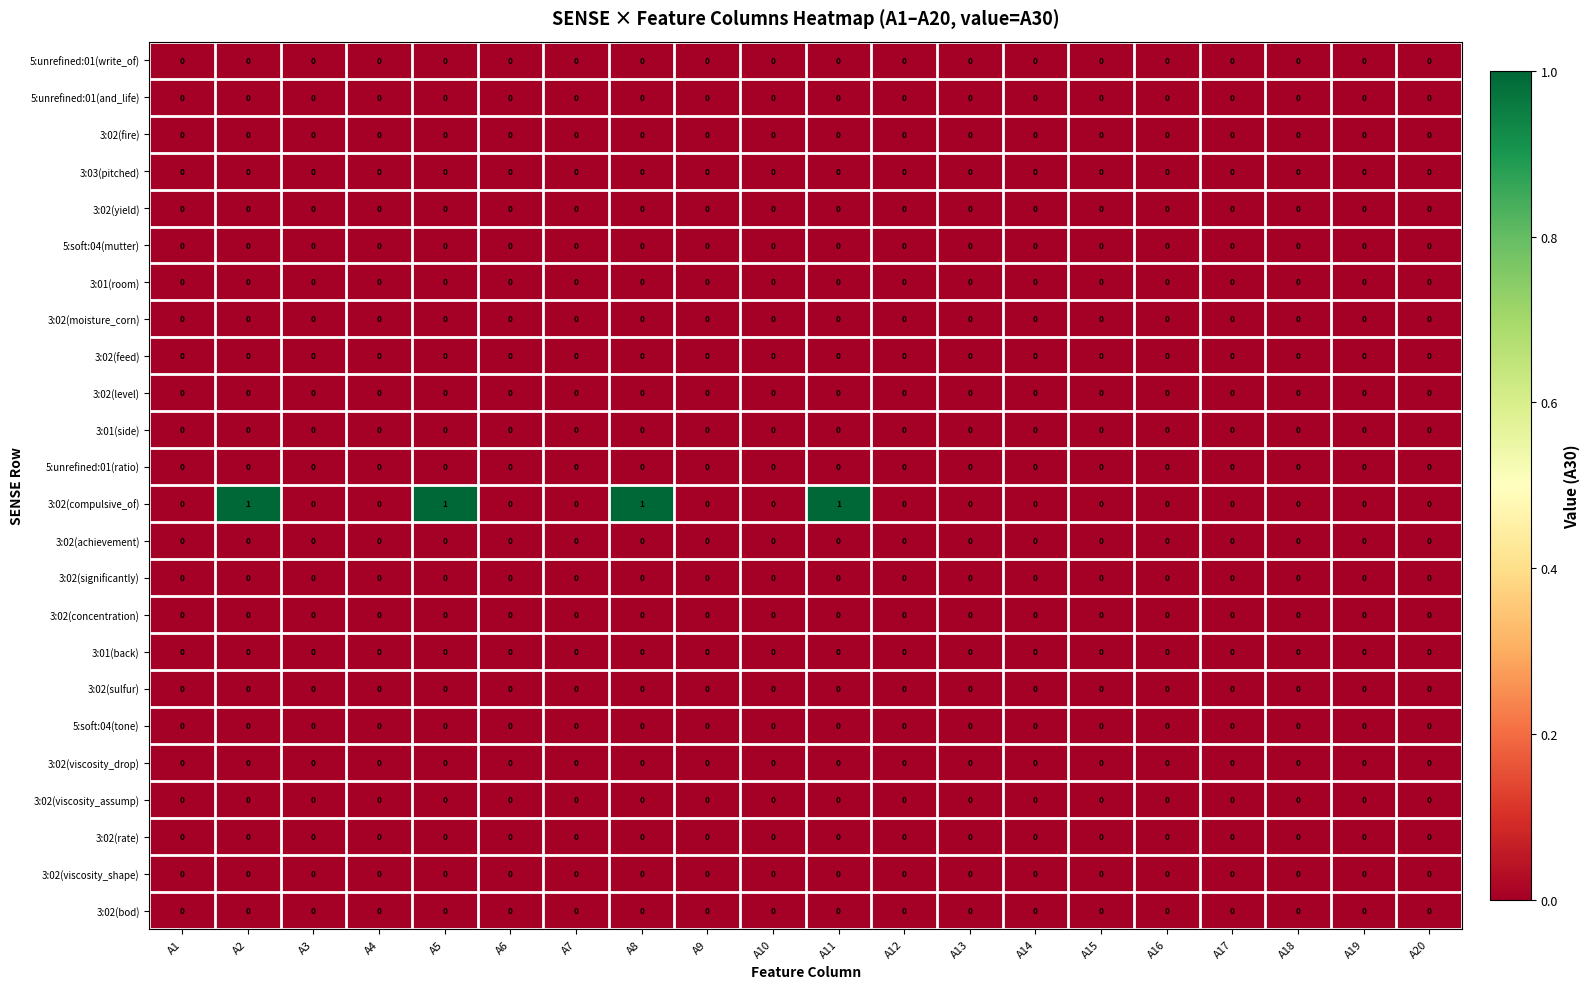

Which series has the widest spread of values?

3:02(compulsive_of)